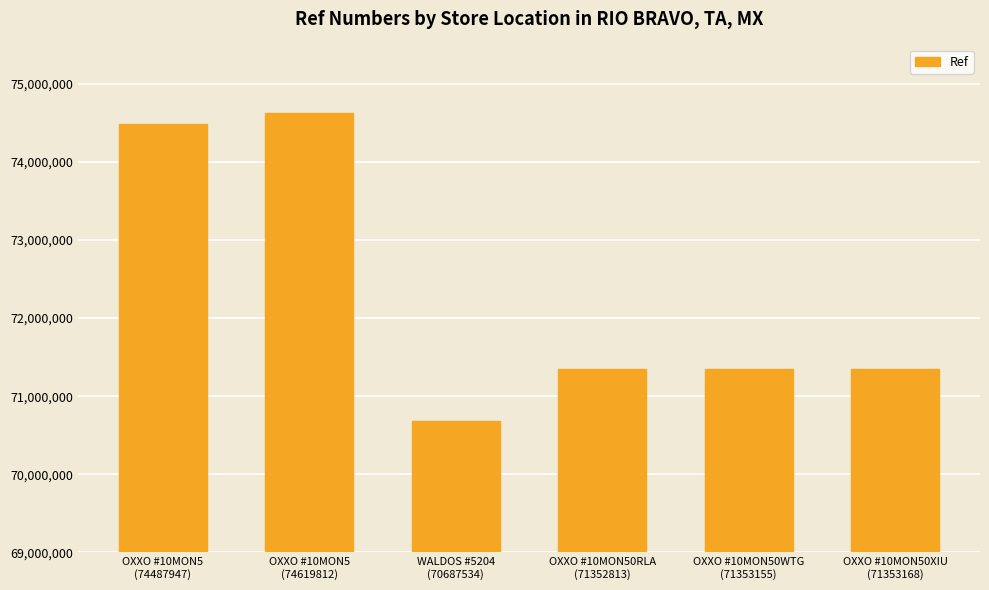

True or false: the data shows 71353168 at OXXO #10MON50XIU
(71353168).

True